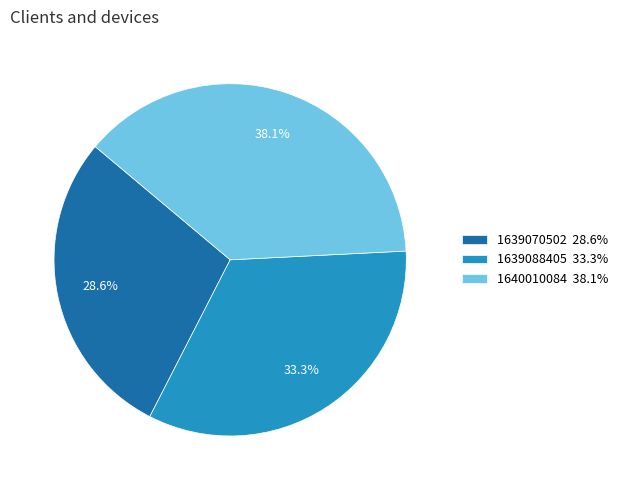

To the nearest percent, what is the combined percentage of 1639070502 and 1639088405?

62%